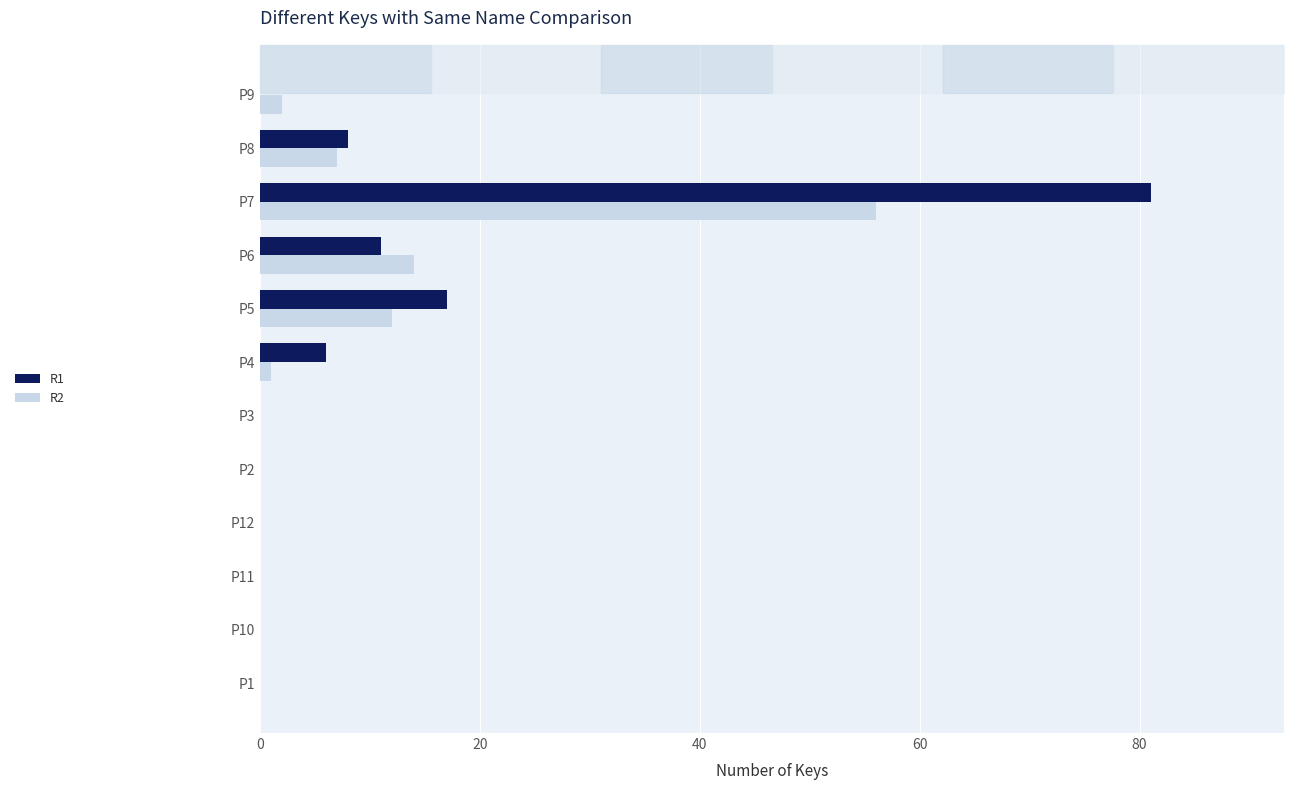

The R2 series shows 3 at P8. True or false?

False